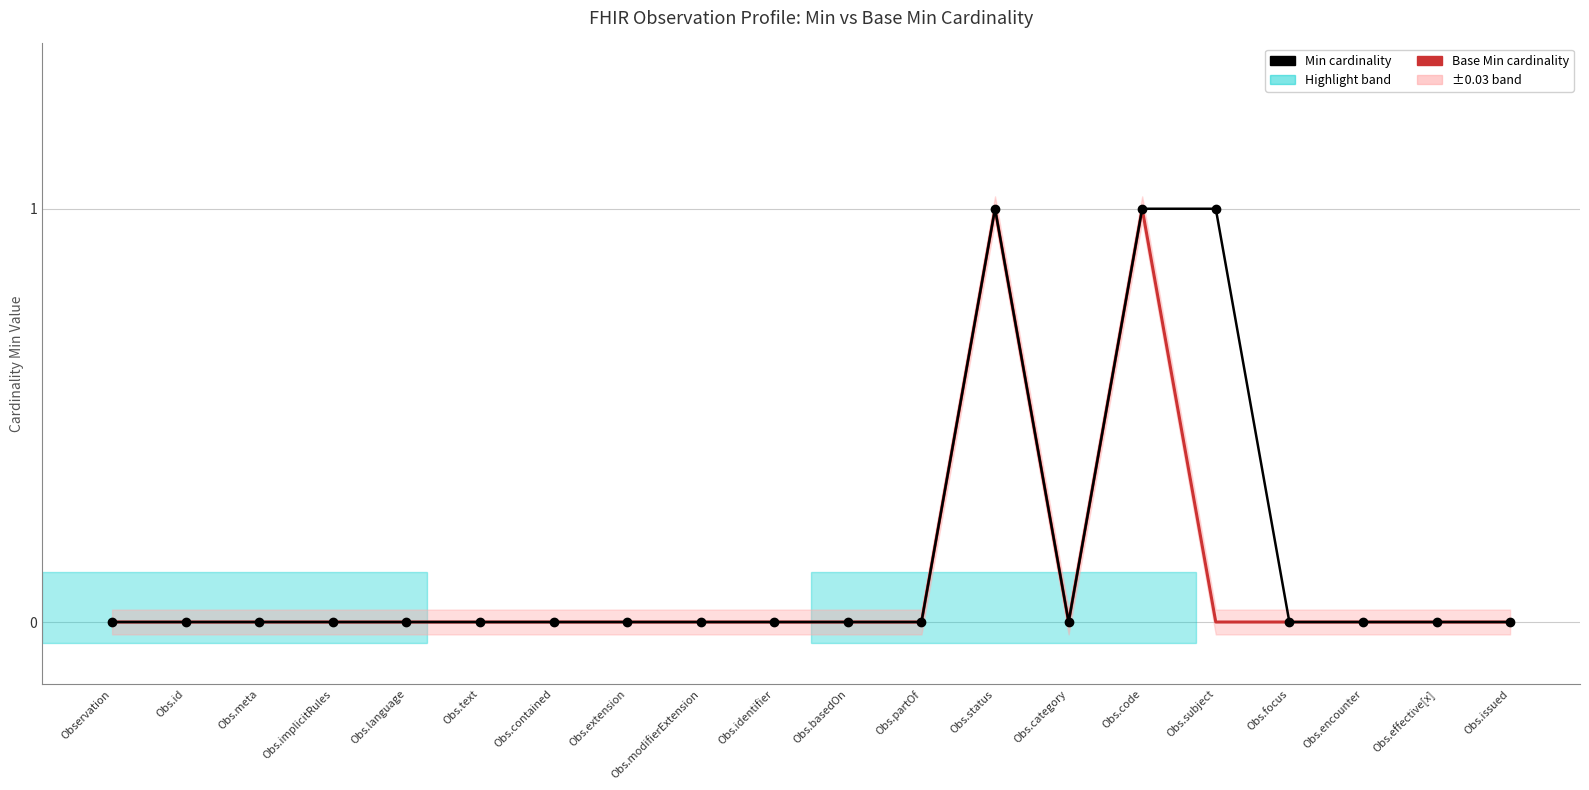

Where is the first local minimum for Base Min cardinality?

Obs.category